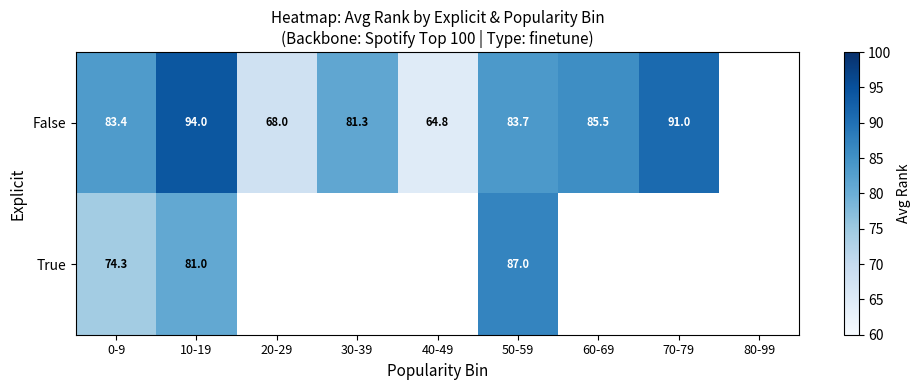

Between 50-59 and 10-19, which is larger?

10-19